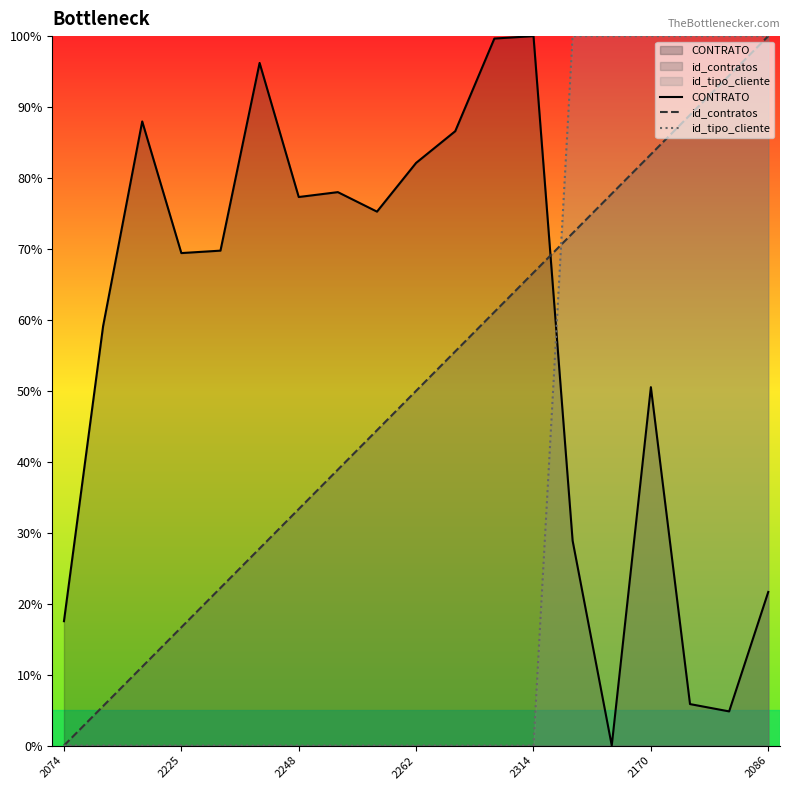

What is the total value across all series at 2225?

86.1